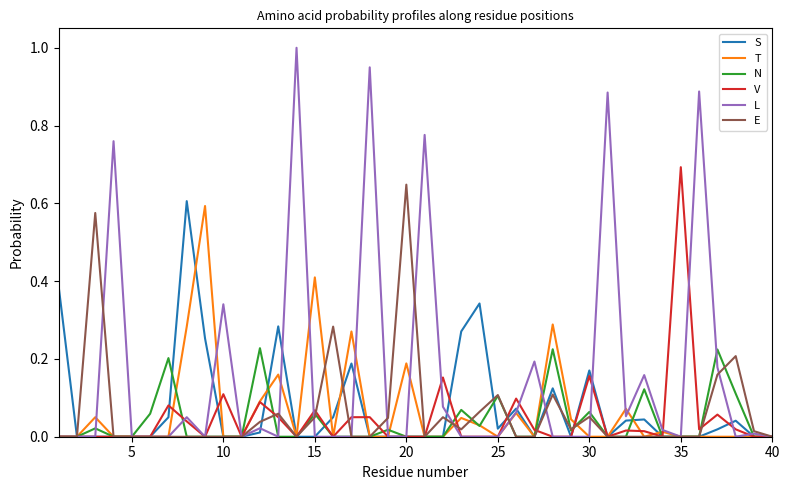

Which series has the widest spread of values?

L